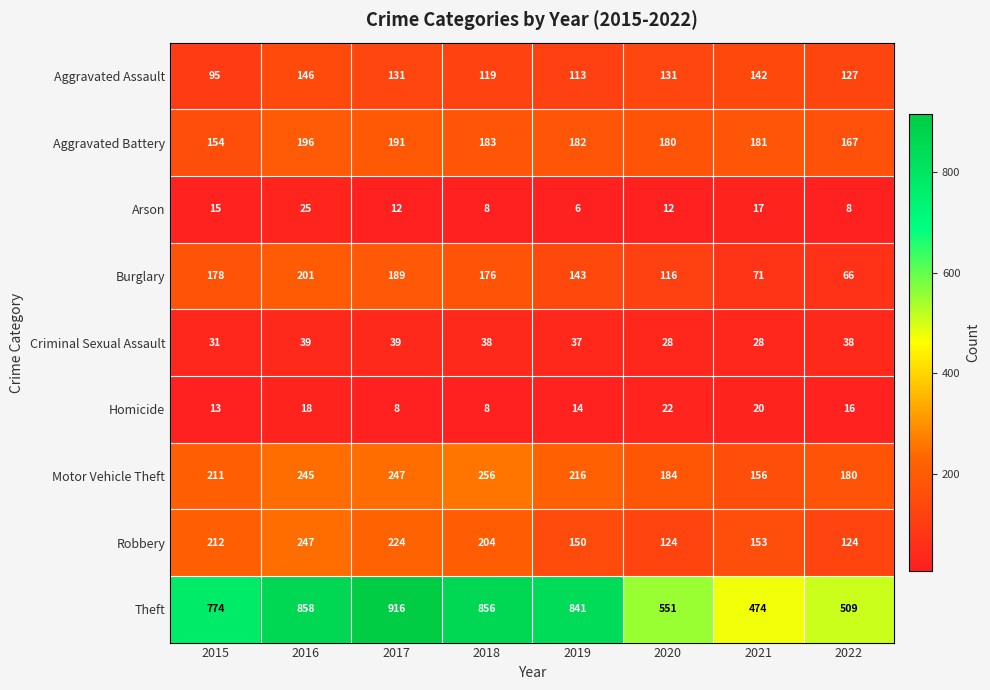

How many categories are shown in the chart?

8